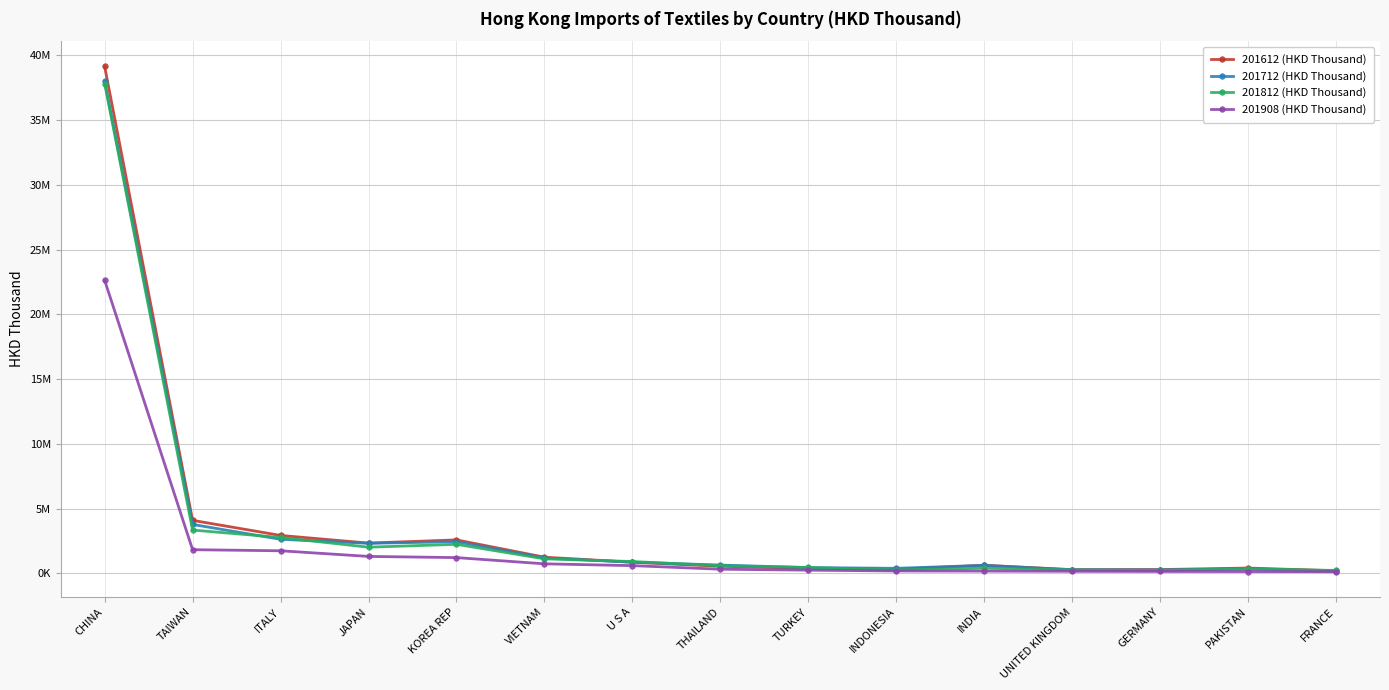

Does the chart have visible grid lines?

Yes